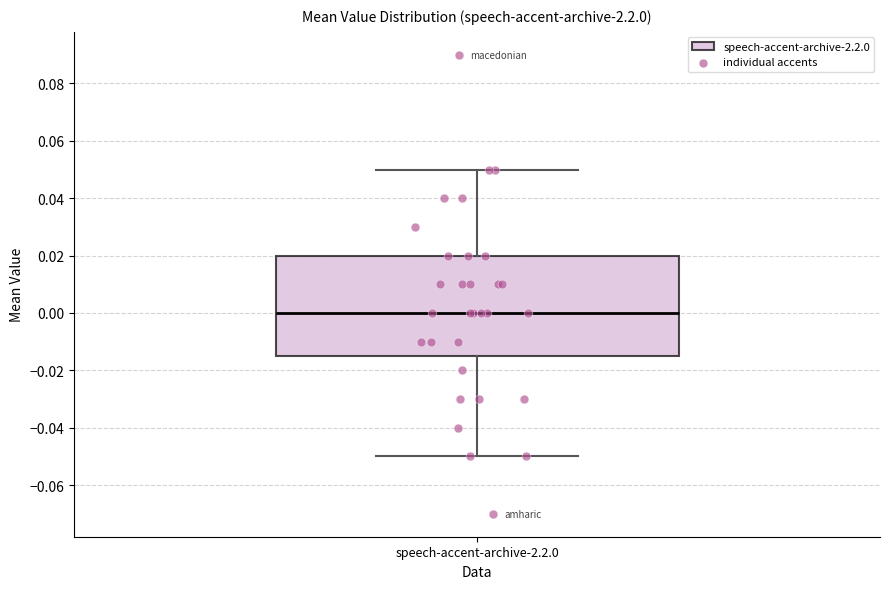

Transcribe this box plot: give where the median line is, the range the box spans, and where the two whiskers end, as read against the y-axis. The values are not printed on the chart, so give them approximately, as read against the axis.

median 0.000, box -0.014 to 0.020, whiskers -0.050 to 0.050